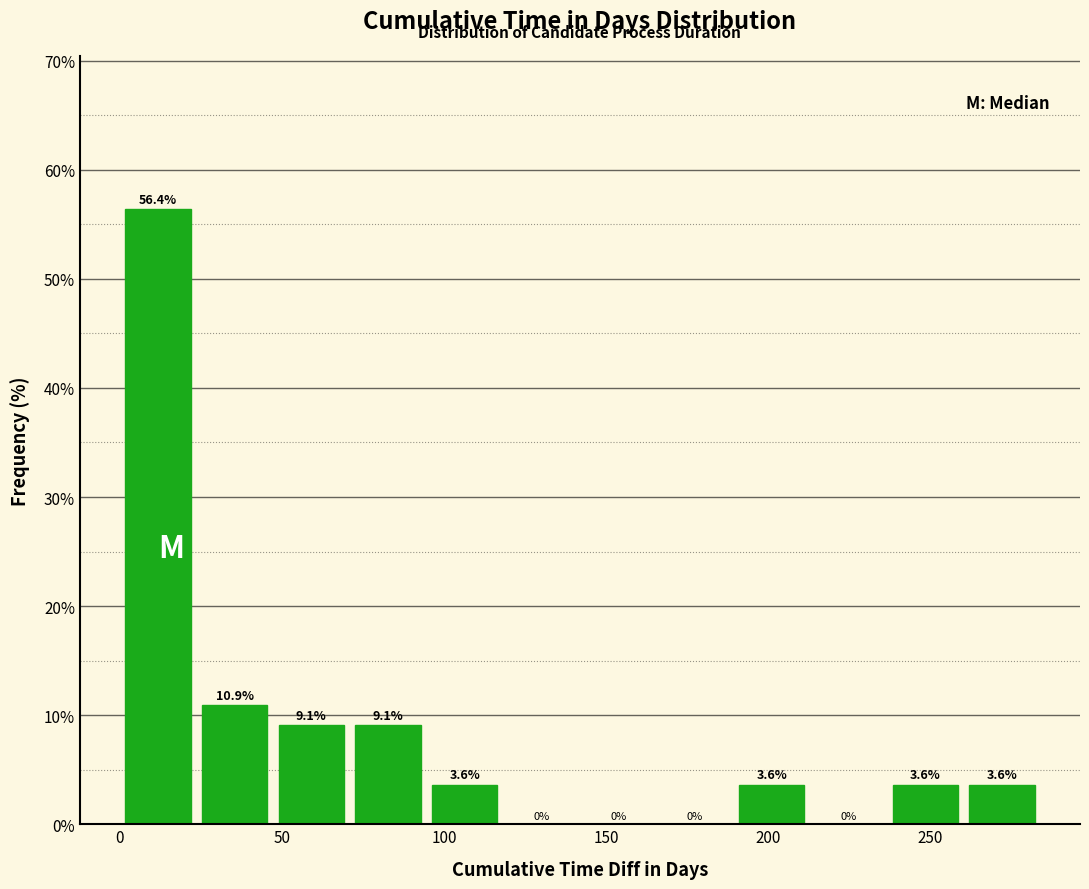

Reading left to right, transcribe this chart: for each bar, give the range it covers on the x-axis and its height. The bar edges are not printed on the chart, so give them approximately, as read against the axis.

0 to 25: 56.4
25 to 45: 10.9
45 to 70: 9.1
70 to 95: 9.1
95 to 120: 3.6
120 to 140: 0.0
140 to 165: 0.0
165 to 190: 0.0
190 to 215: 3.6
215 to 235: 0.0
235 to 260: 3.6
260 to 285: 3.6